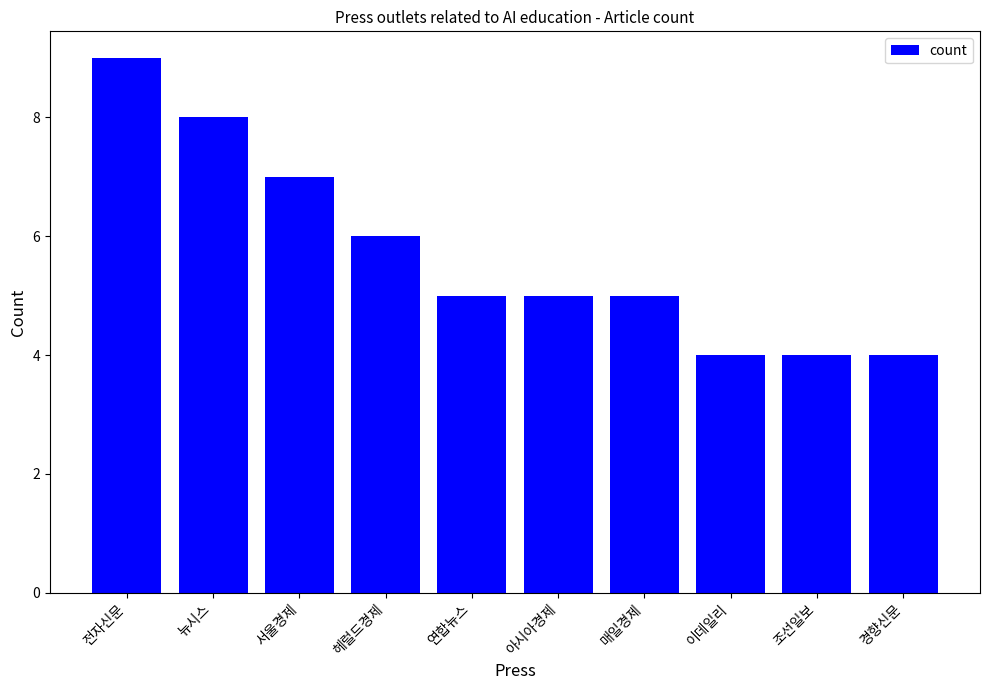

What is the average value?

6